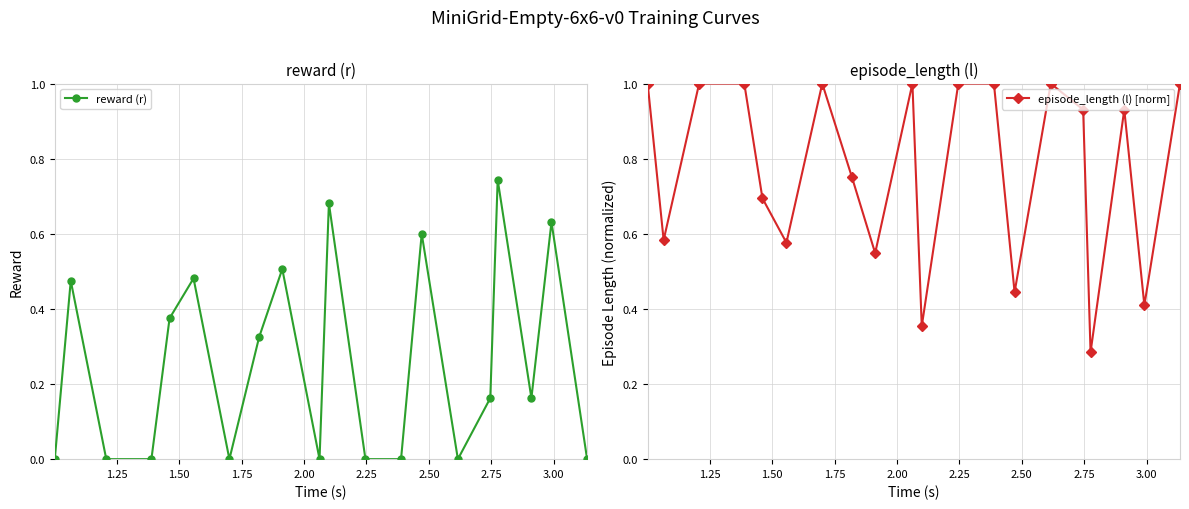

True or false: episode_length (l) [norm] has more than 1 points higher than both neighbors.

True